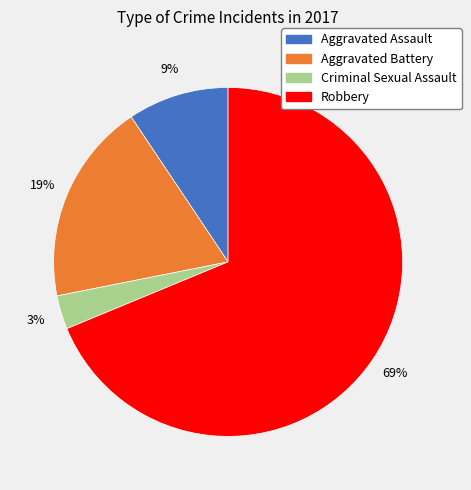

Which slice is the smallest?

Criminal Sexual Assault